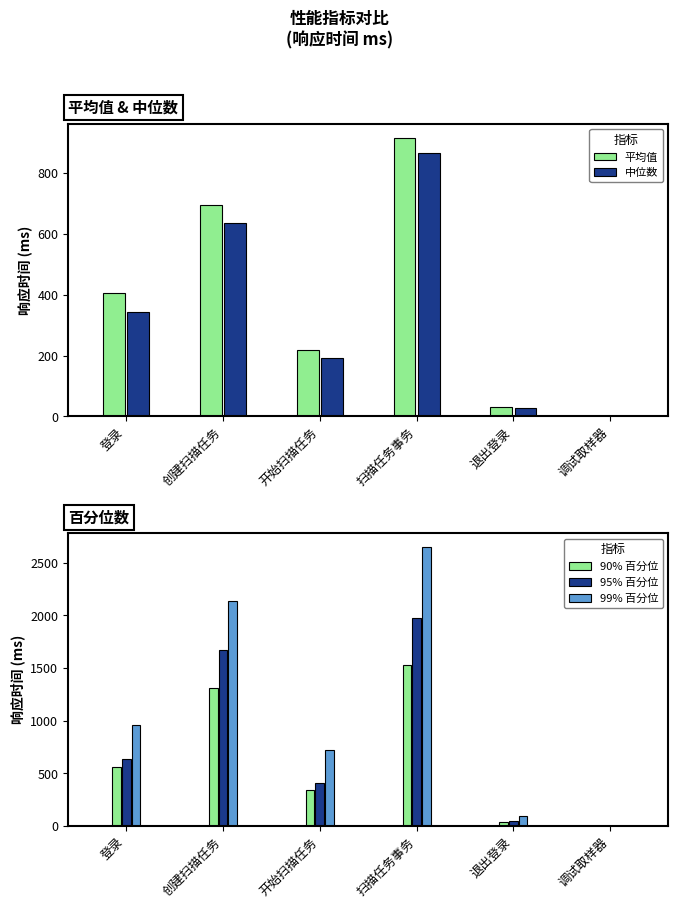

How many groups of bars are there?

6